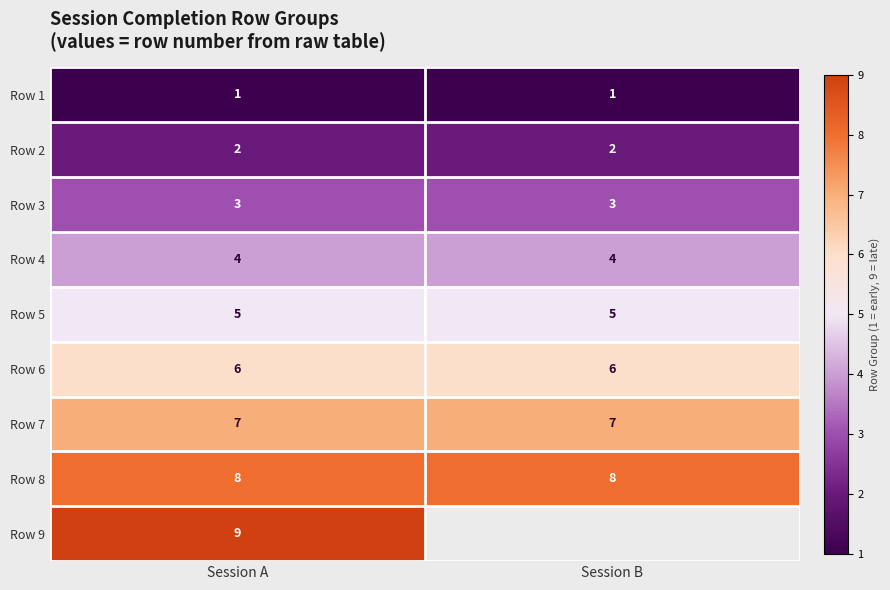

Rank the series at Session A from lowest to highest value.

Row 1, Row 2, Row 3, Row 4, Row 5, Row 6, Row 7, Row 8, Row 9